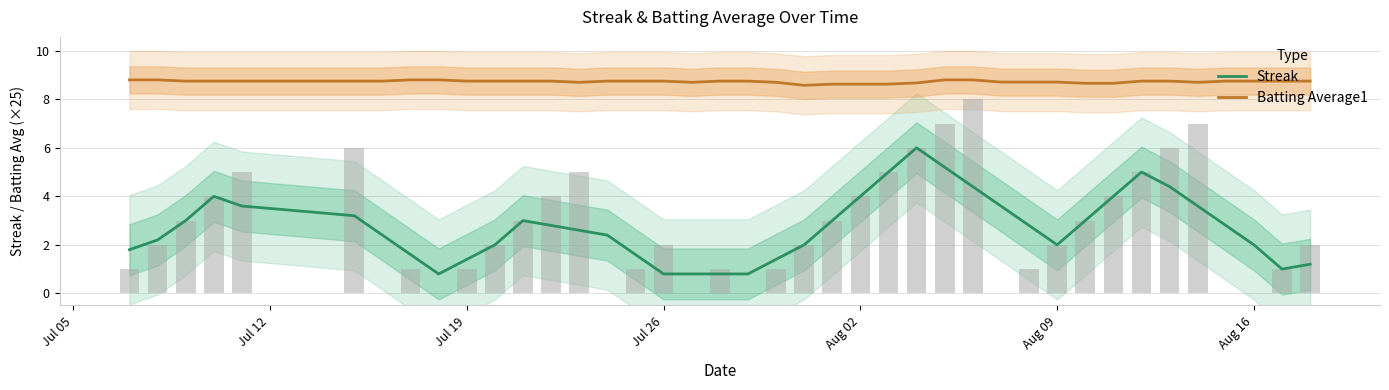

What is the average value of the Batting Average1 series?

8.7